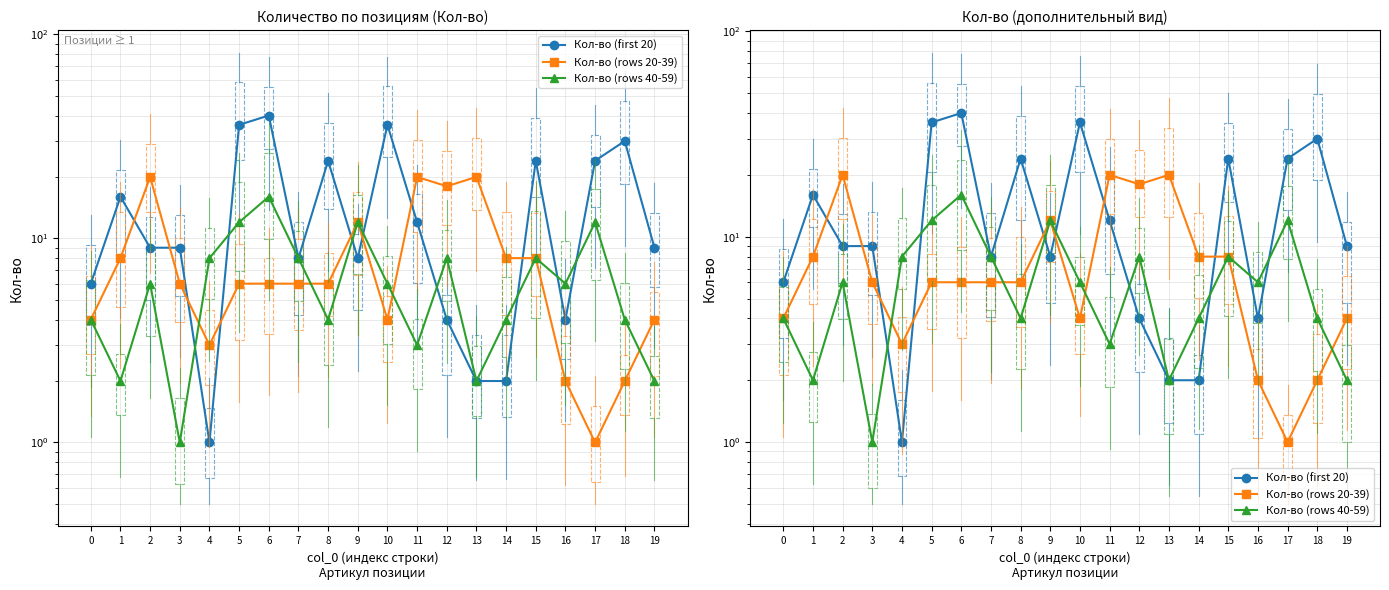

At which label does Кол-во (rows 20-39) reach its peak?

2